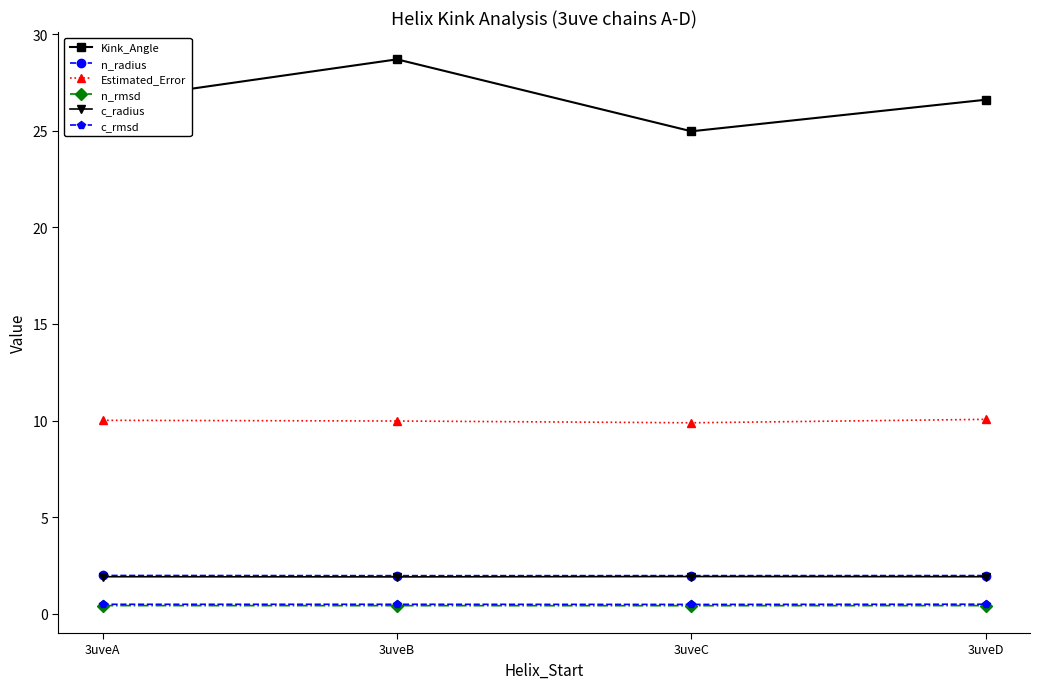

What is the sum of all c_radius values?

7.7